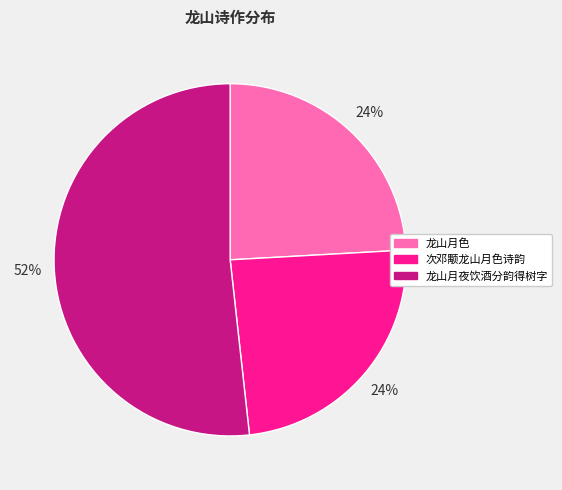

The 龙山月夜饮酒分韵得树字 slice represents 66% of the pie. True or false?

False